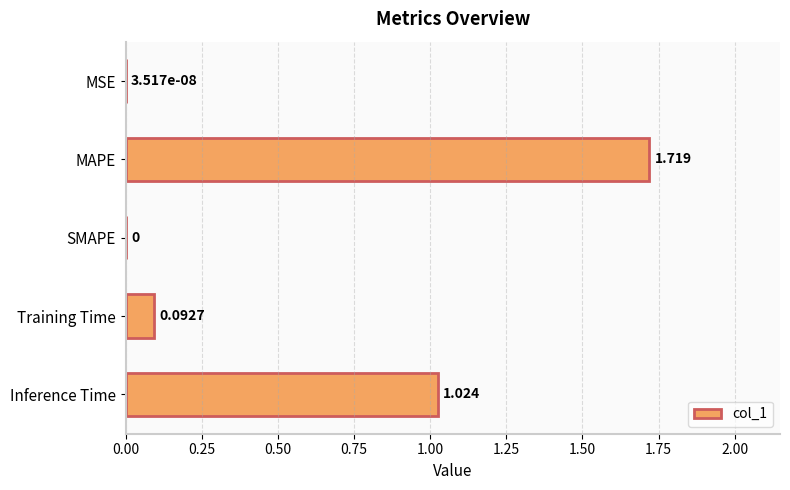

At which category does the chart reach its peak across all series?

MAPE